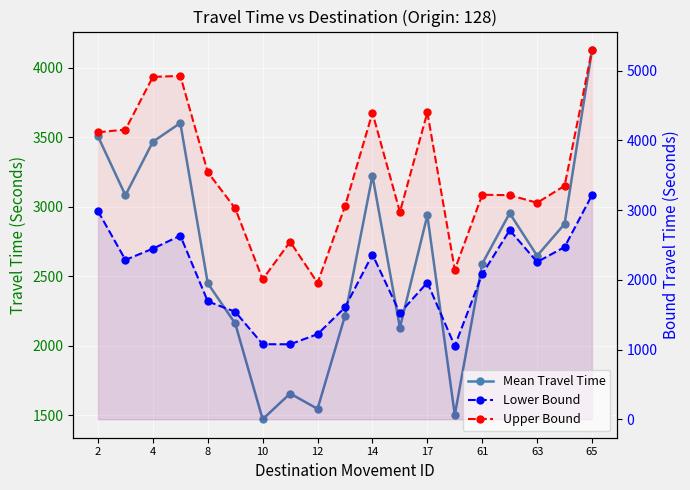

True or false: Mean Travel Time has more than 0 interior local peaks.

True